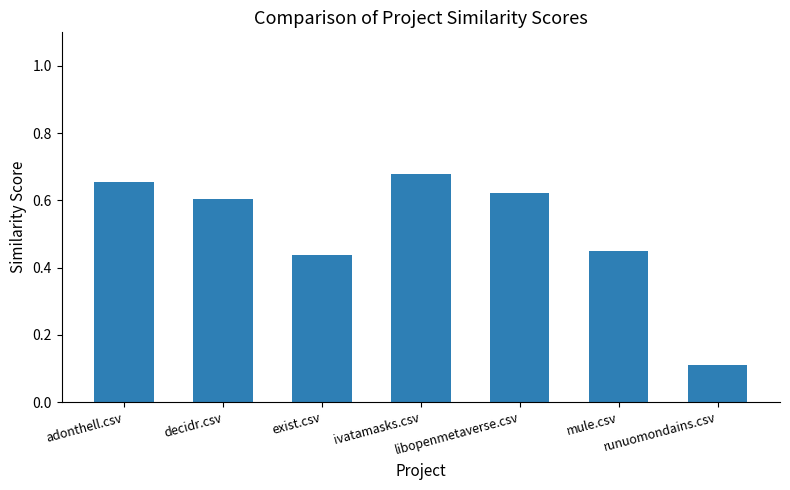

How many values are between 0 and 1?

7